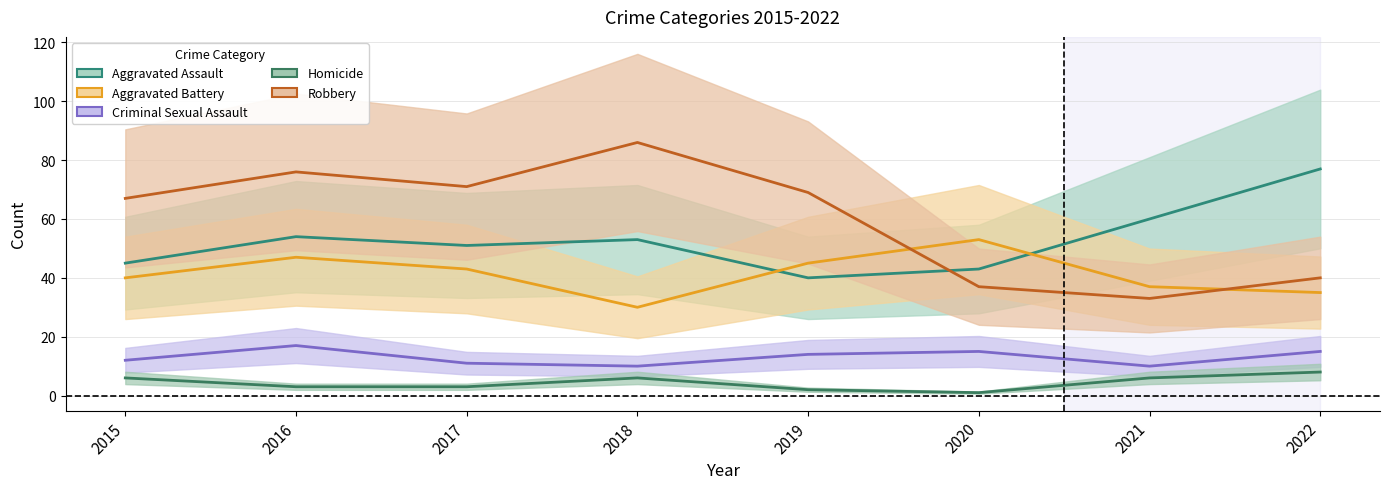

Reading left to right, transcribe all the data shown in this chart.

Aggravated Assault: 2015=45	2016=54	2017=51	2018=53	2019=40	2020=43	2021=60	2022=77
Aggravated Battery: 2015=40	2016=47	2017=43	2018=30	2019=45	2020=53	2021=37	2022=35
Criminal Sexual Assault: 2015=12	2016=17	2017=11	2018=10	2019=14	2020=15	2021=10	2022=15
Homicide: 2015=6	2016=3	2017=3	2018=6	2019=2	2020=1	2021=6	2022=8
Robbery: 2015=67	2016=76	2017=71	2018=86	2019=69	2020=37	2021=33	2022=40